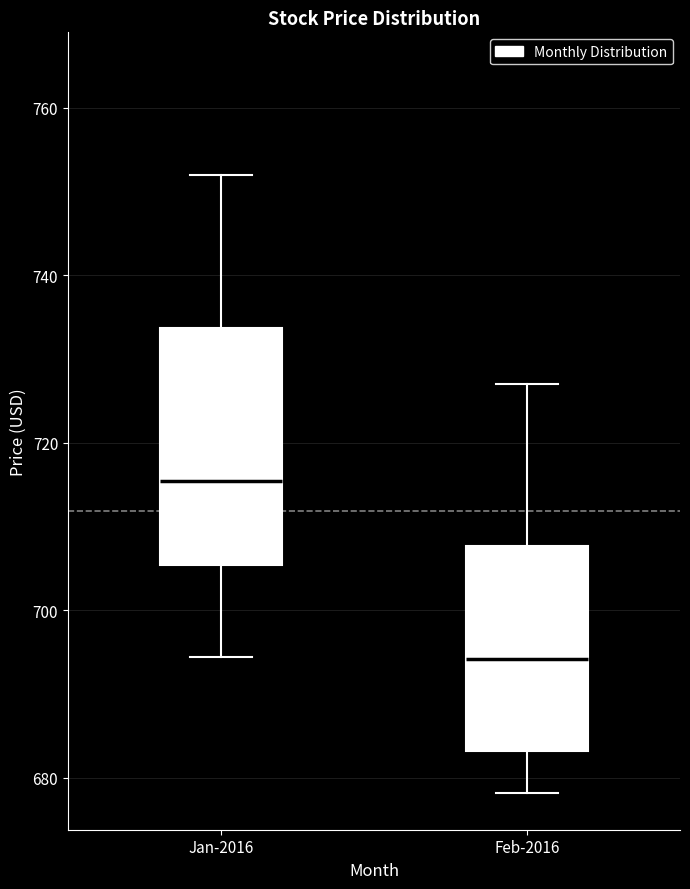

Where does the median line of the box for Jan-2016 sit on the y-axis? The values are not printed on the chart, so give them approximately, as read against the axis.

716